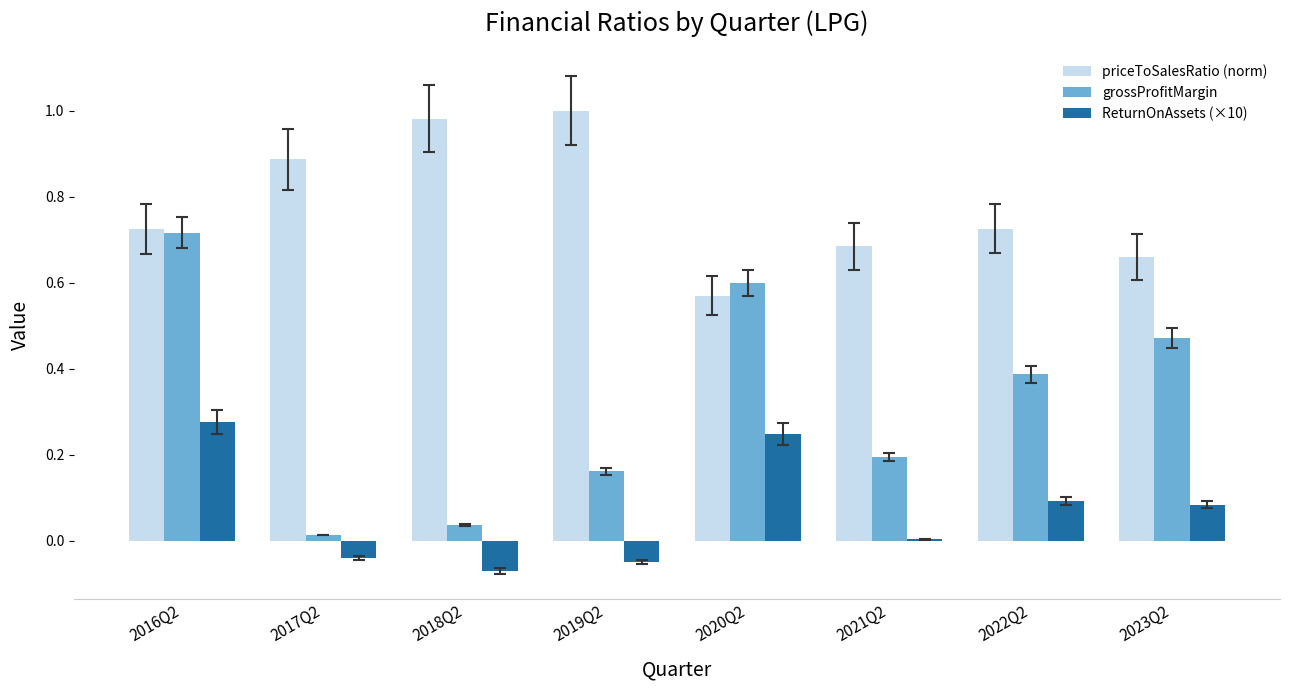

At which label does ReturnOnAssets (×10) first exceed 0?

2016Q2